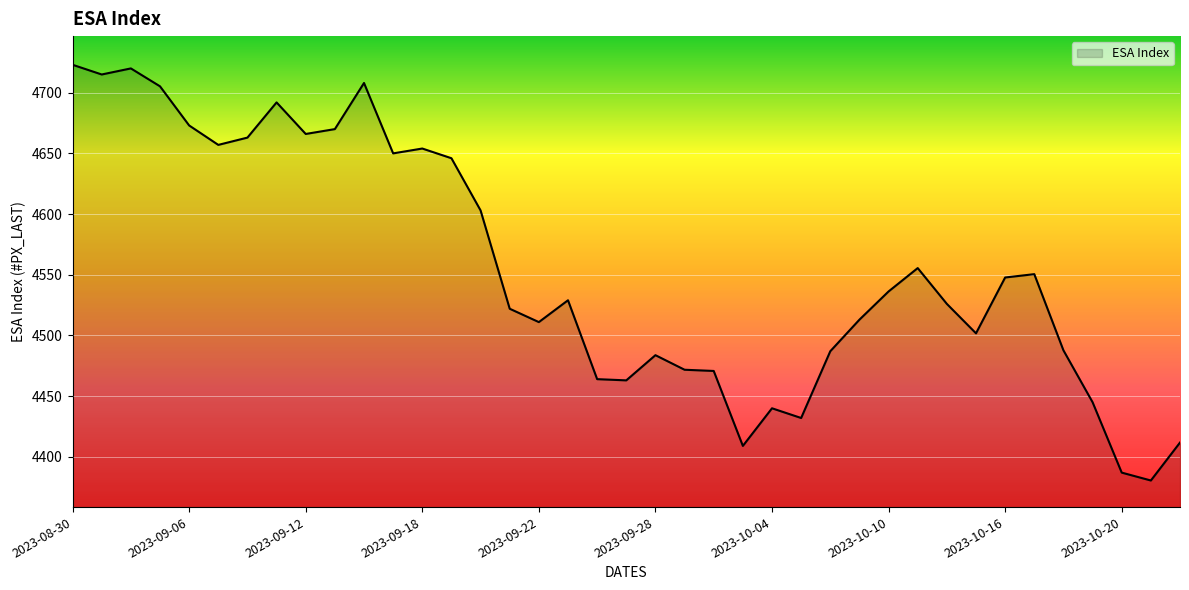

How many series are shown in this chart?

1